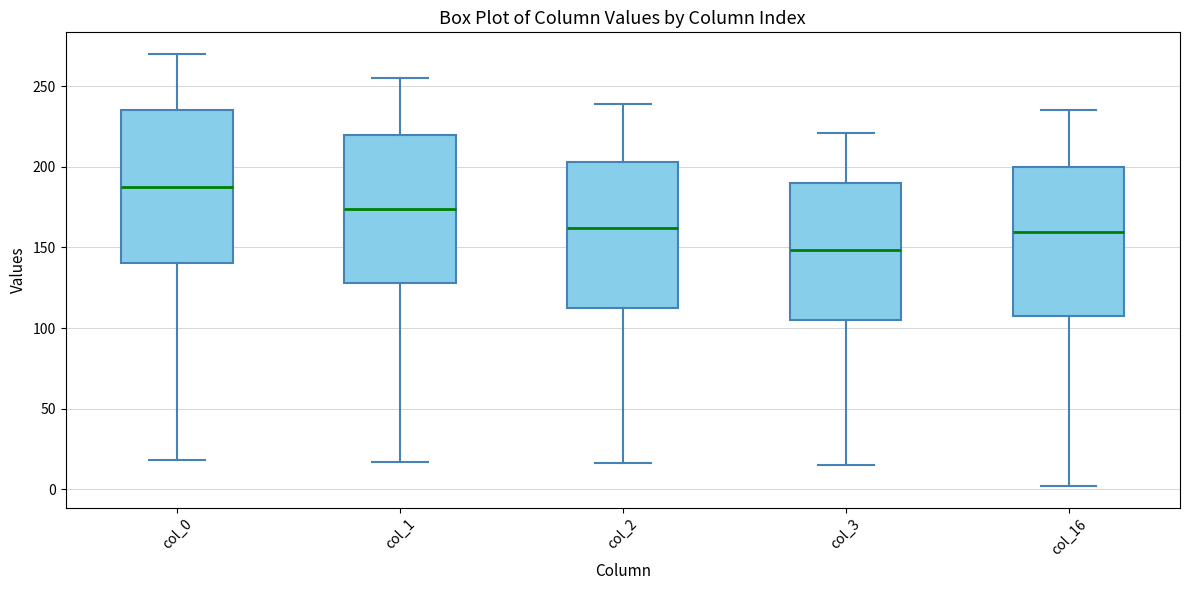

Which box has the lowest median line?

col_3